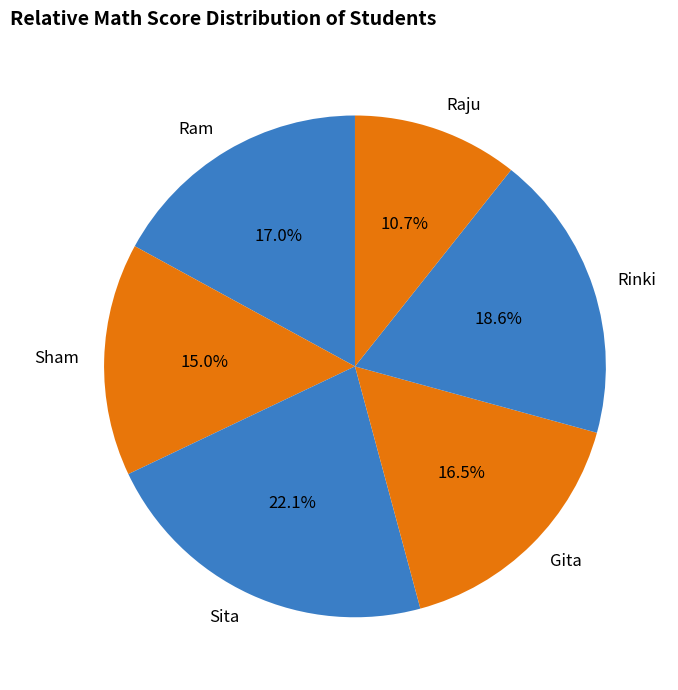

Is there a majority slice in this chart?

No